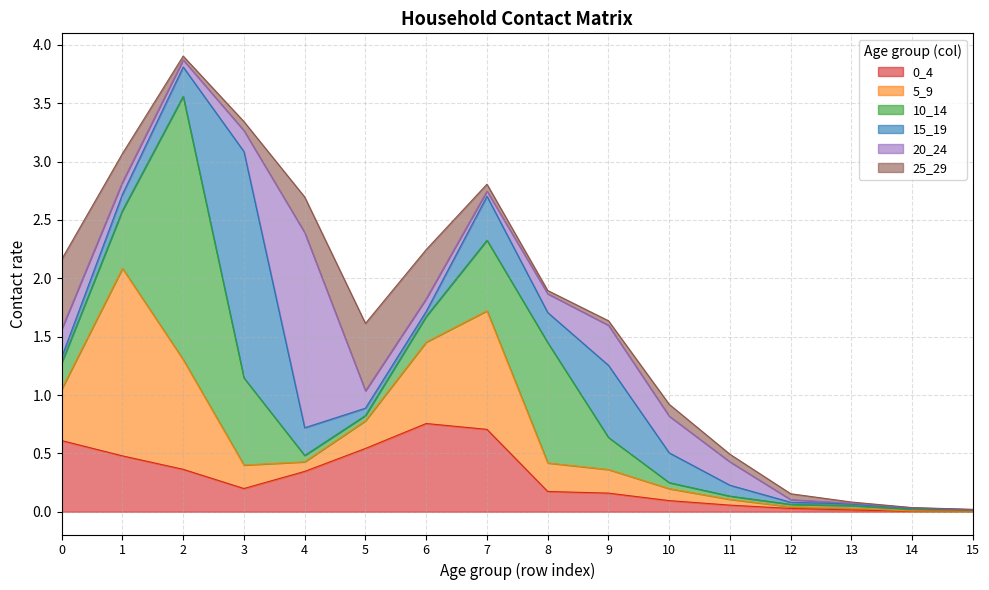

How many distinct data groups are displayed?

6